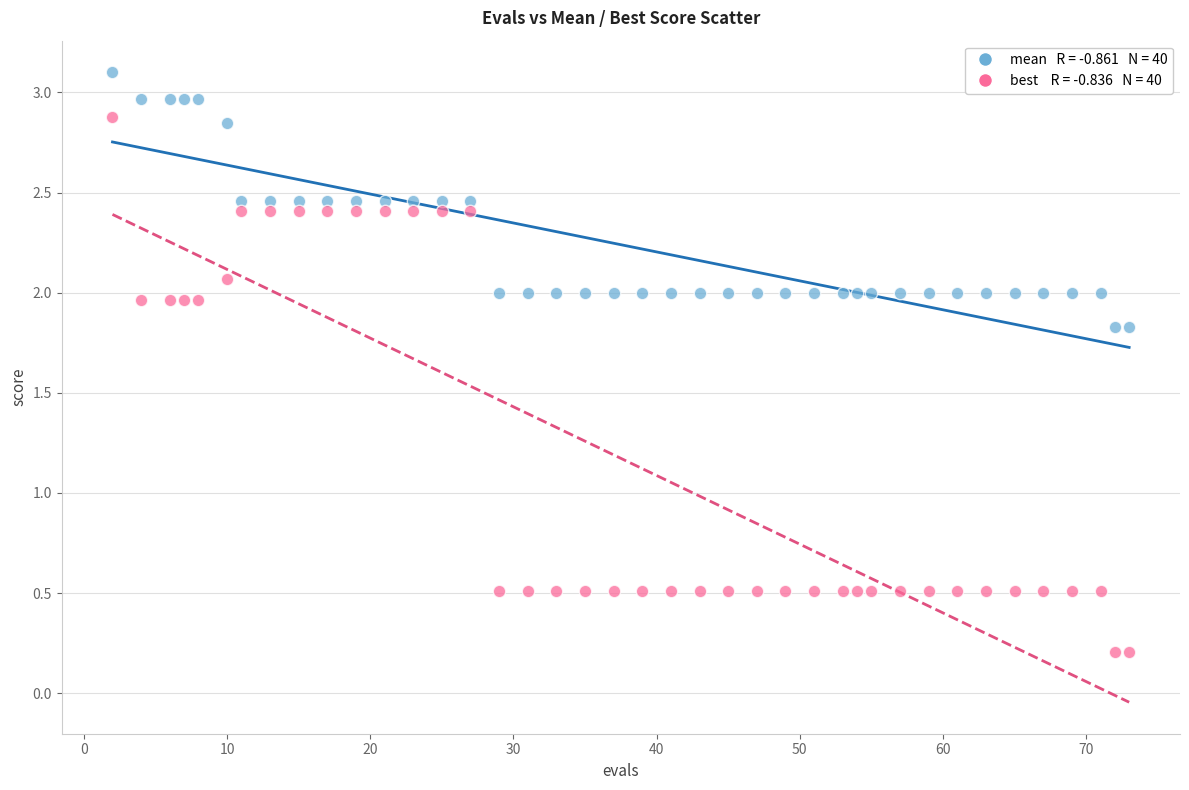

Across all data points, what is the range of X values (max minus min)?

71.0